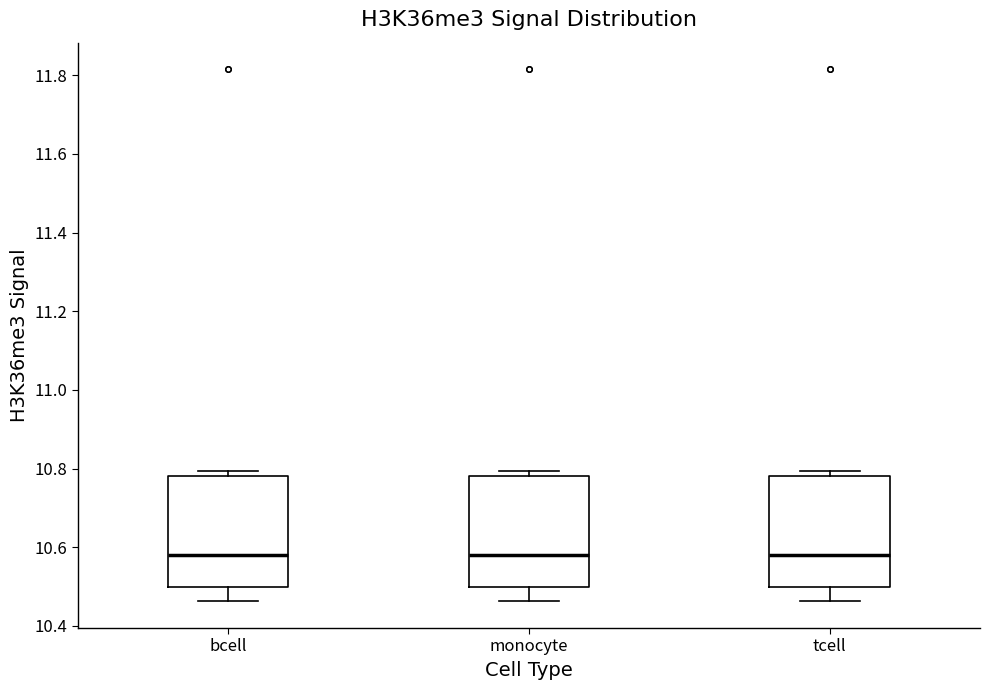

Where is the lower edge of the box for tcell on the y-axis? The values are not printed on the chart, so give them approximately, as read against the axis.

10.50